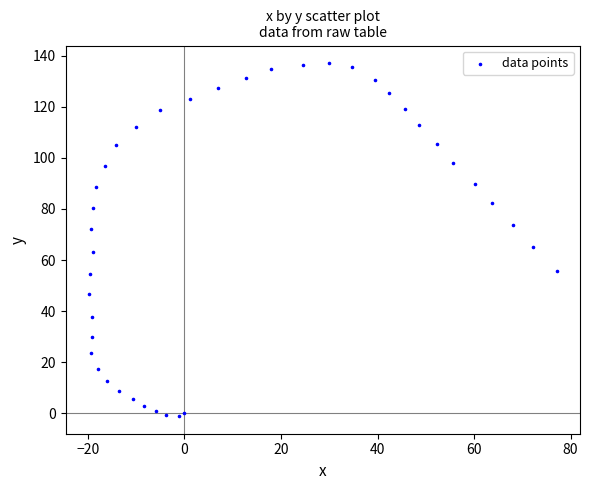

What is the range of X values (max minus min)?

96.9